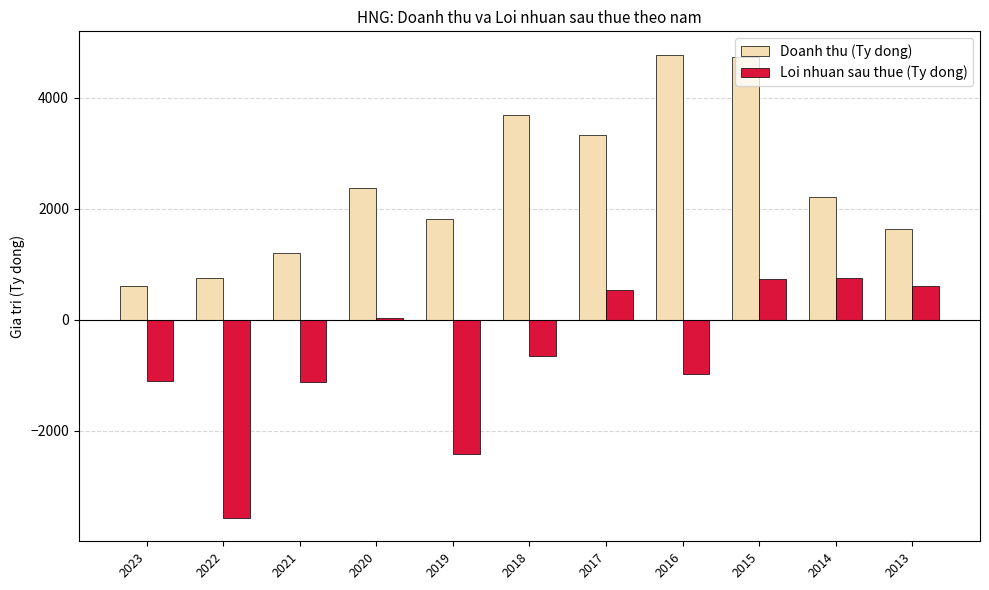

At which label is Loi nhuan sau thue (Ty dong) closest to -1408?

2021